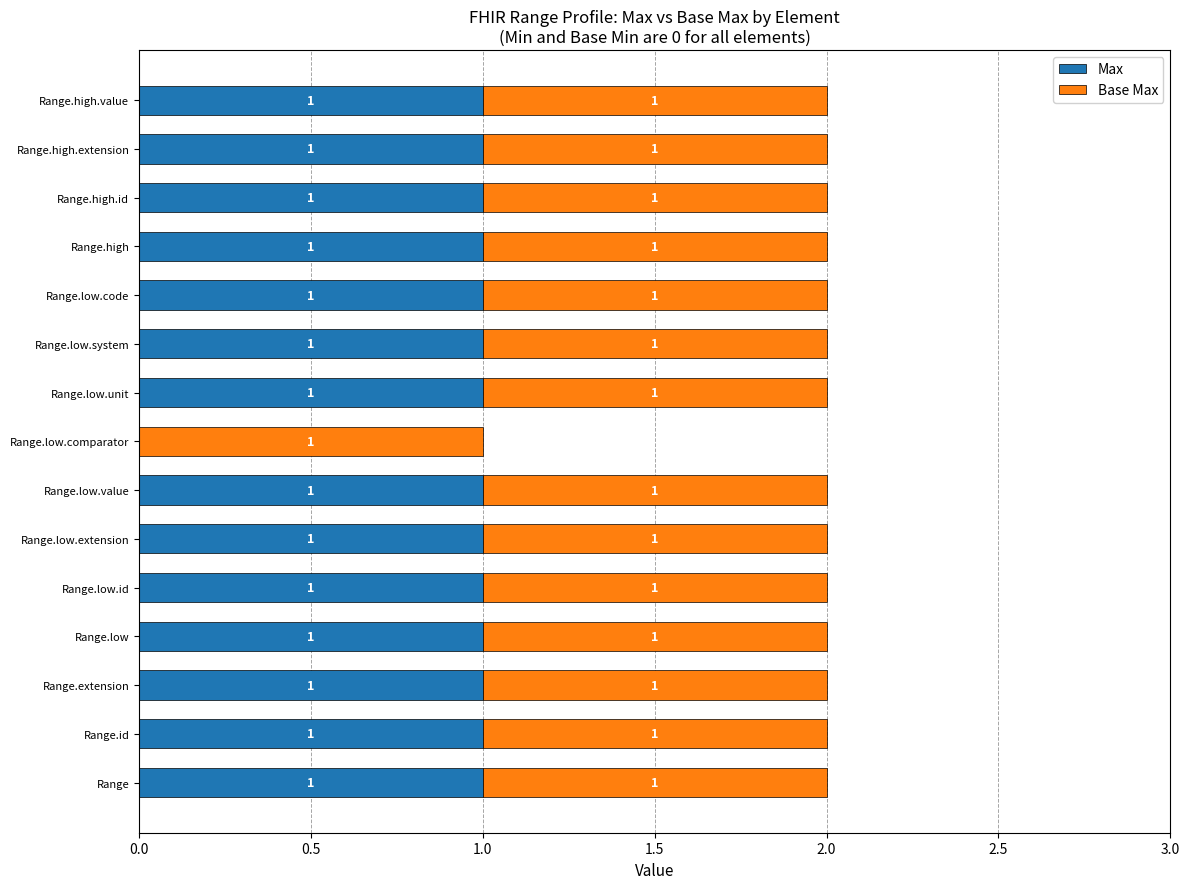

At which label is Max closest to 0?

Range.low.comparator